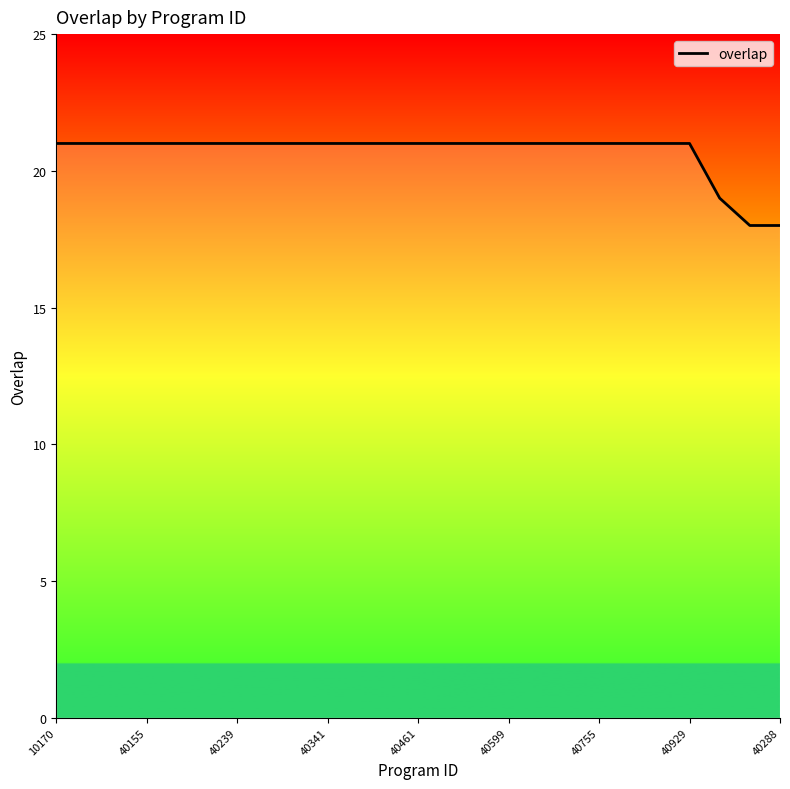

What is the minimum value shown in the chart?

18